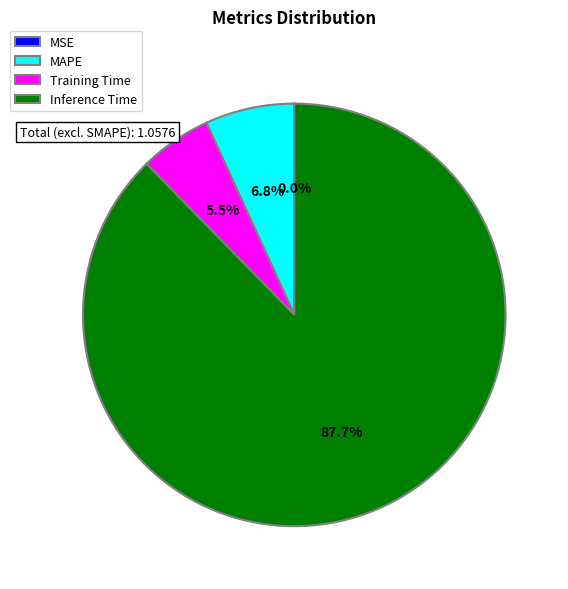

Does Inference Time account for over 50% of the chart?

Yes